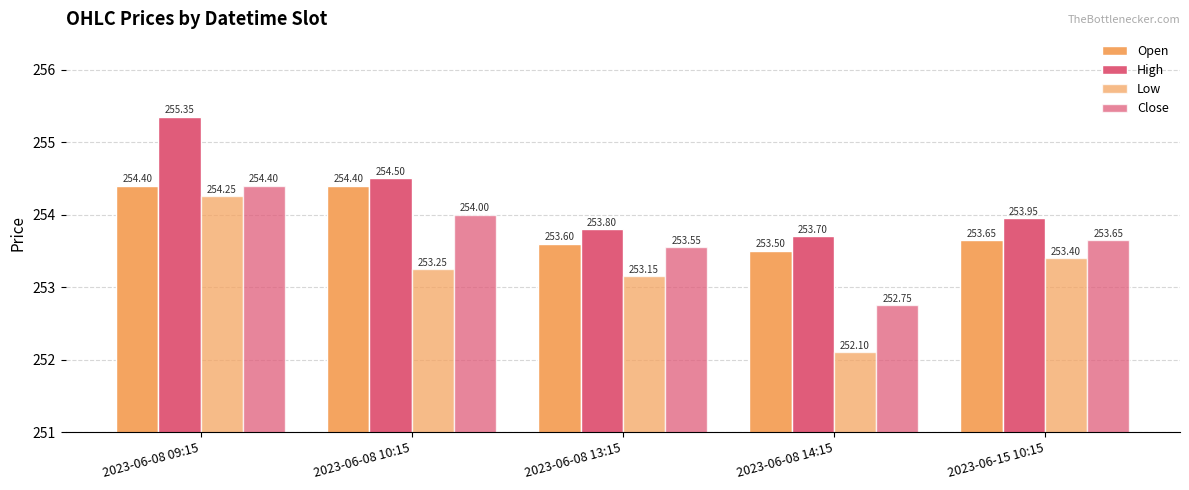

What is the sum of all High values?

1271.3